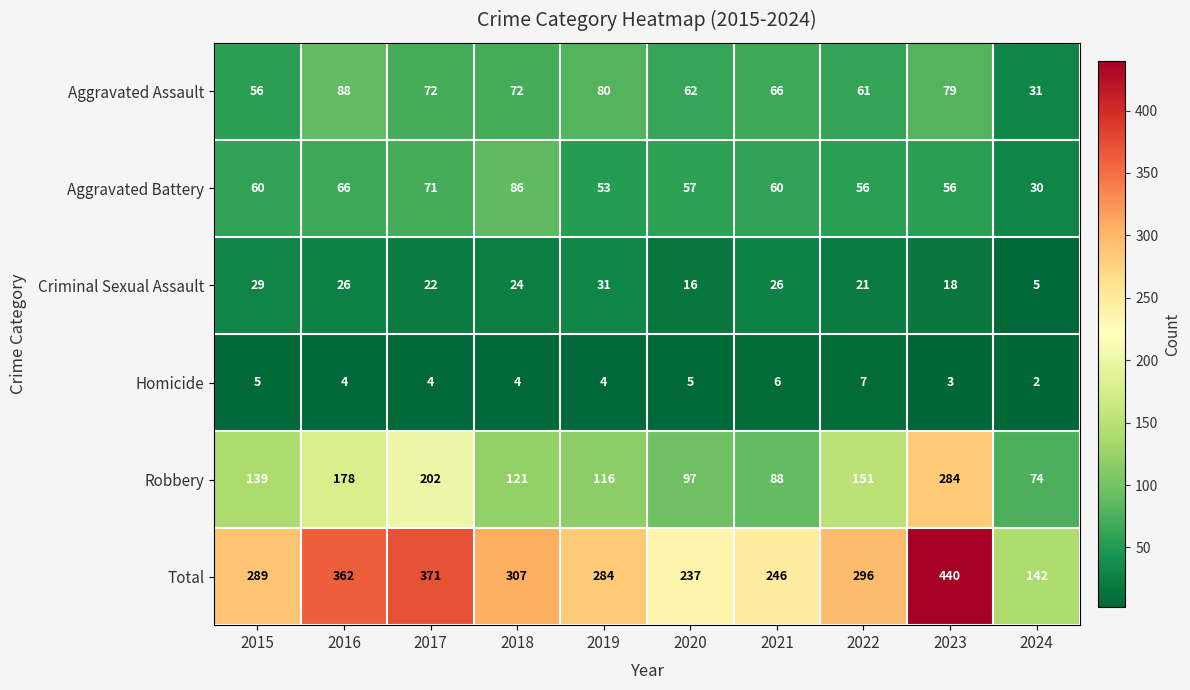

How many distinct data groups are displayed?

6